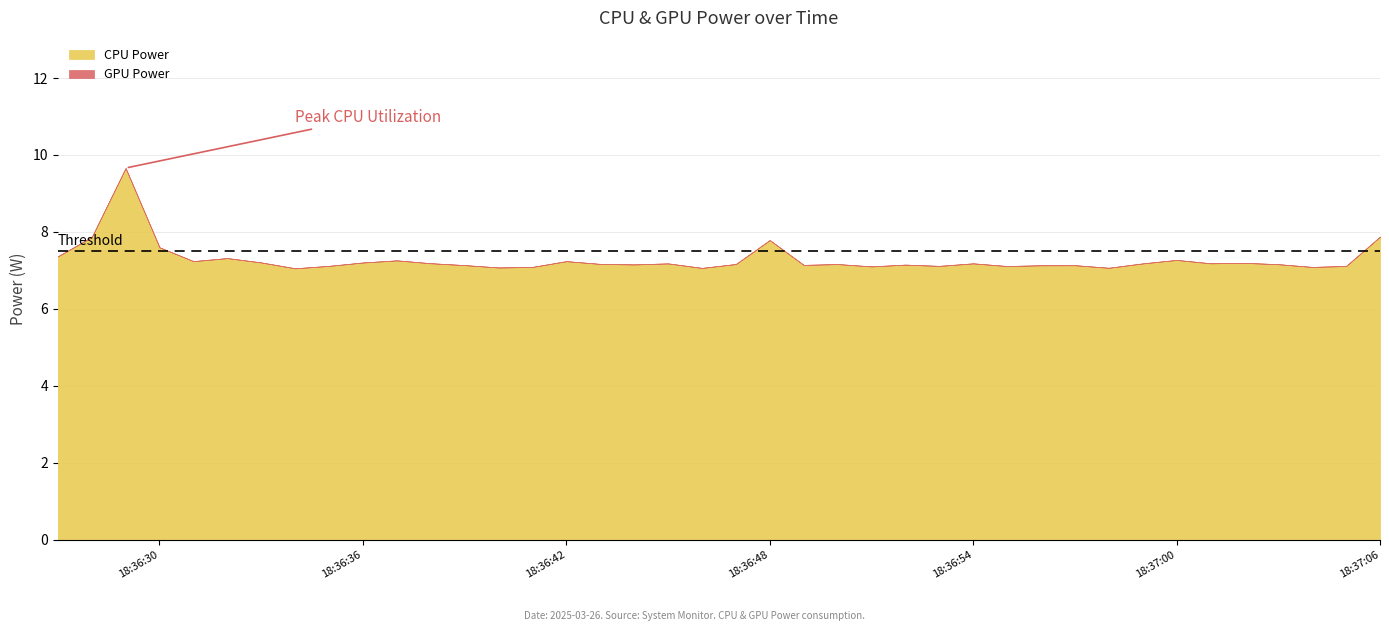

What is the total value across all series at 2025-03-26 18:36:57?

7.2